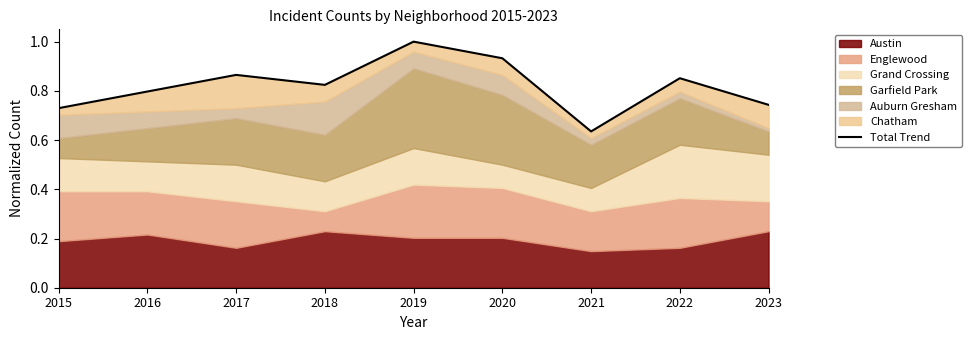

What is the value of the 4th point from the left?

0.8